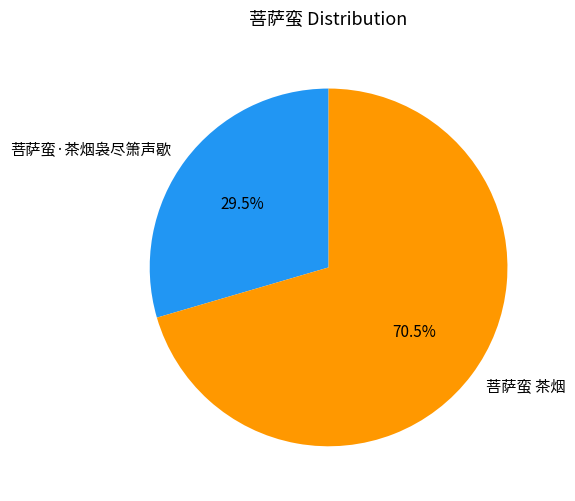

Between 菩萨蛮·茶烟袅尽箫声歇 and 菩萨蛮 茶烟, which is larger?

菩萨蛮 茶烟